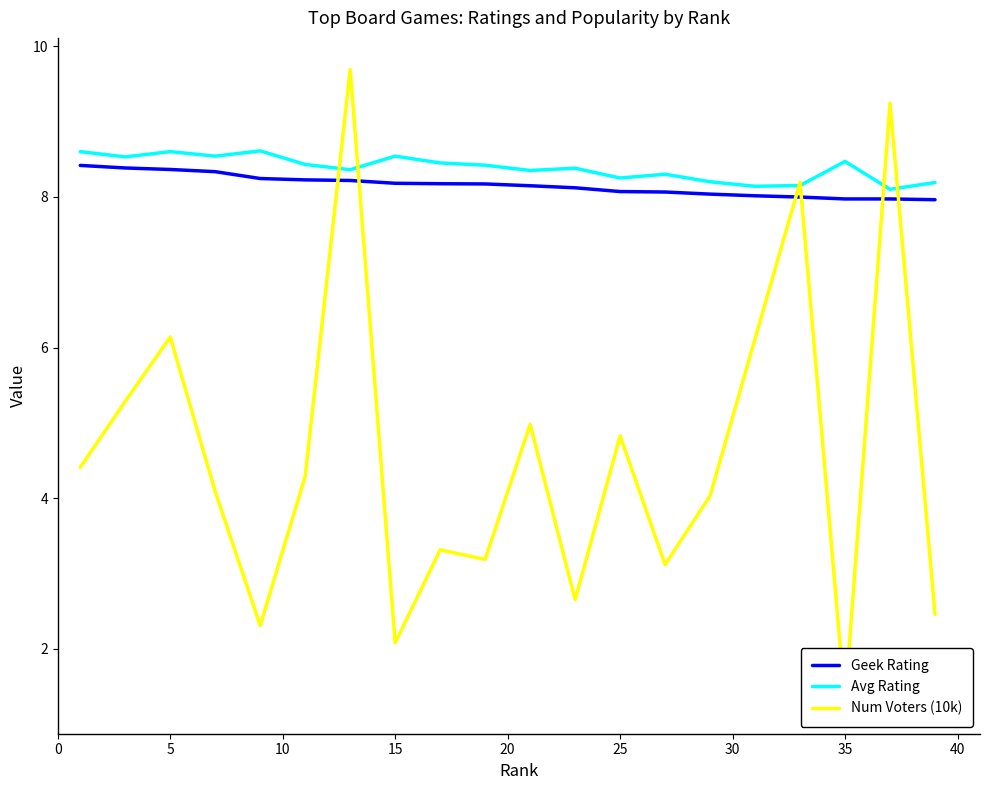

Does the chart have visible grid lines?

No